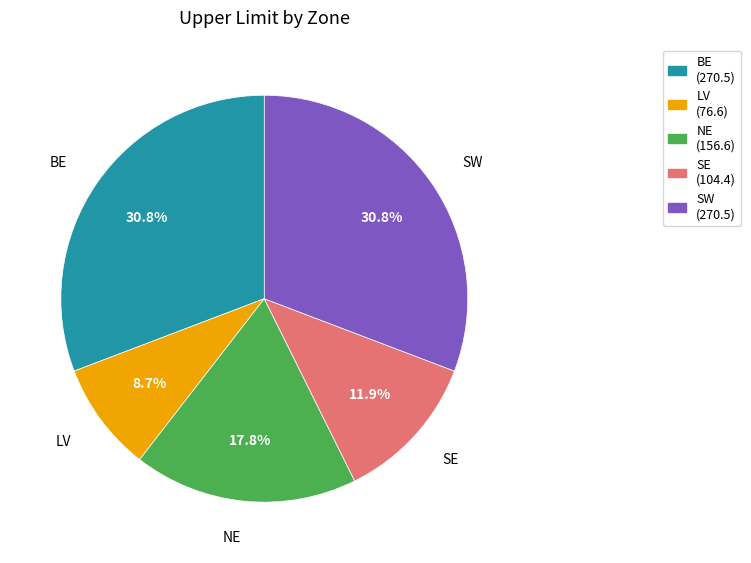

How many slices are in this pie chart?

5